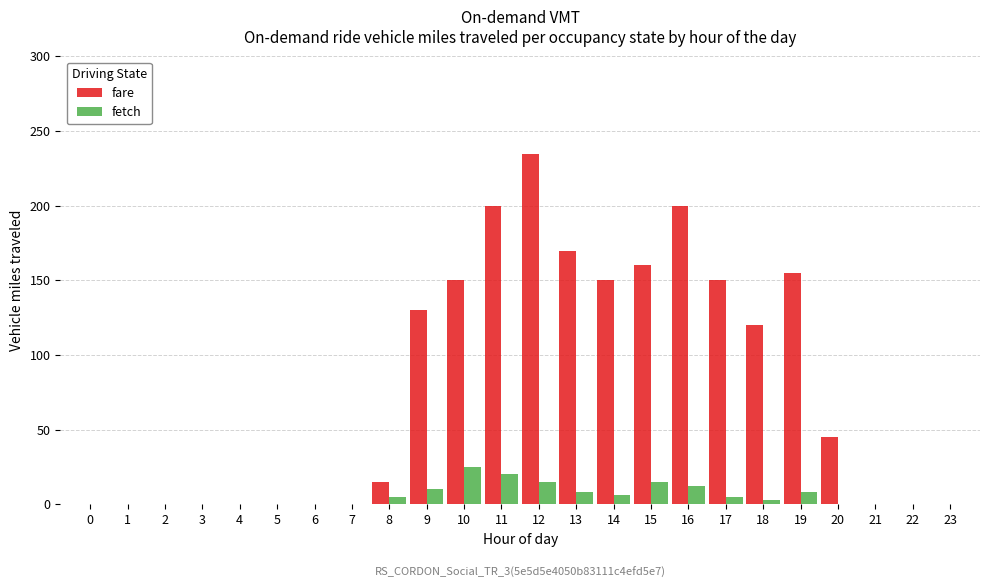

Between 5 and 20, which series saw the biggest shift?

fare